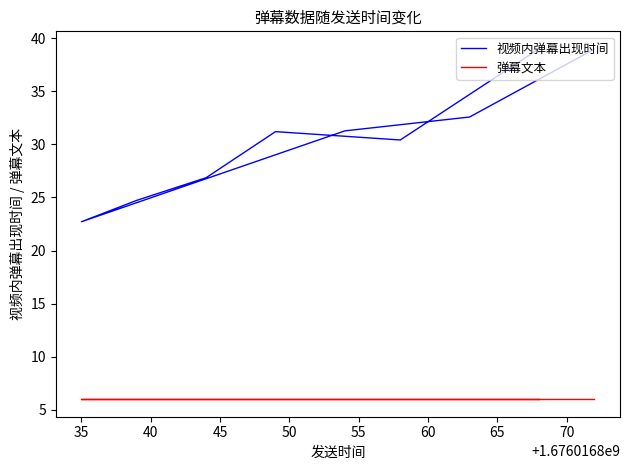

True or false: 弹幕文本 and 视频内弹幕出现时间 cross at least once.

False